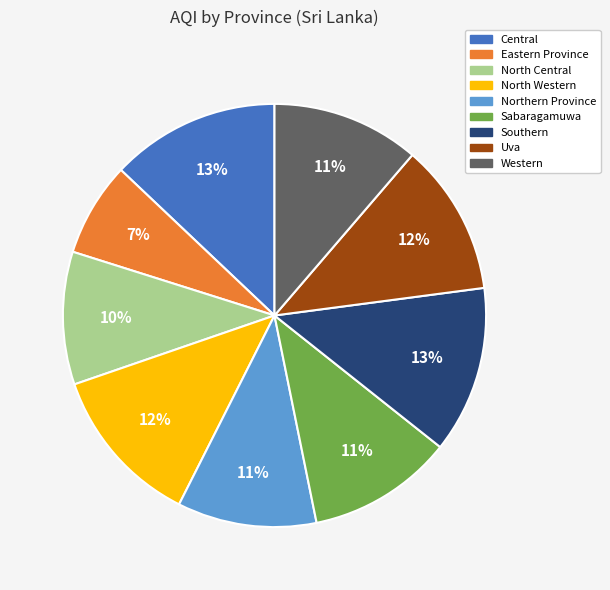

To the nearest percent, what portion does Central represent?

13%